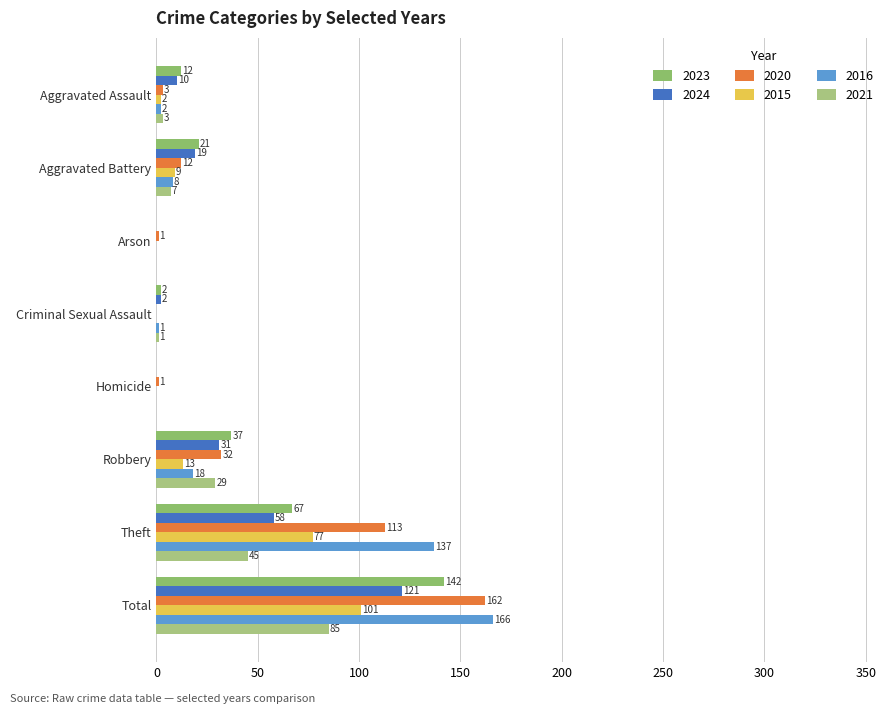

At which category is the sum across all series the highest?

Total